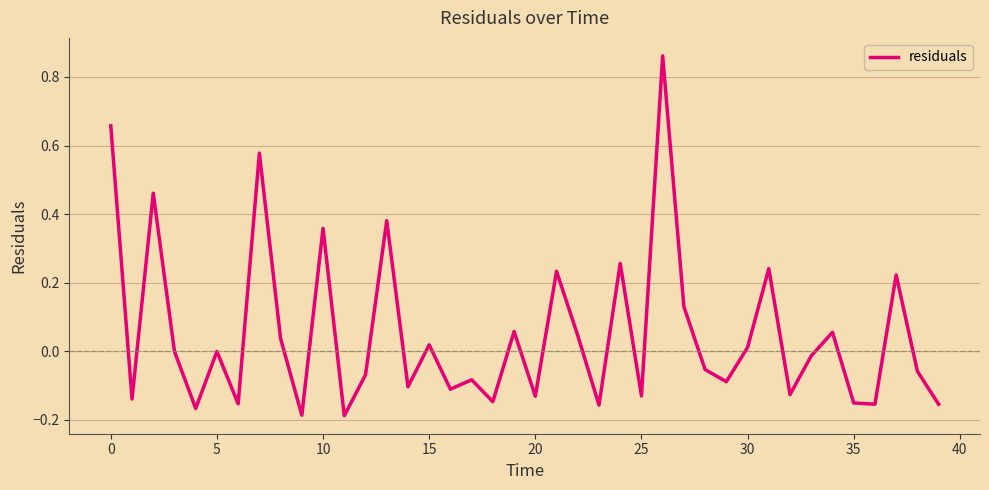

How many lines are shown in the chart?

1